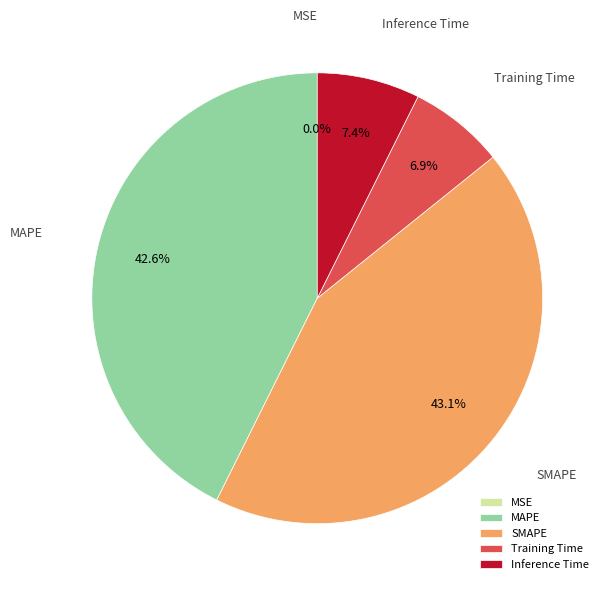

Which has a higher value, SMAPE or Inference Time?

SMAPE